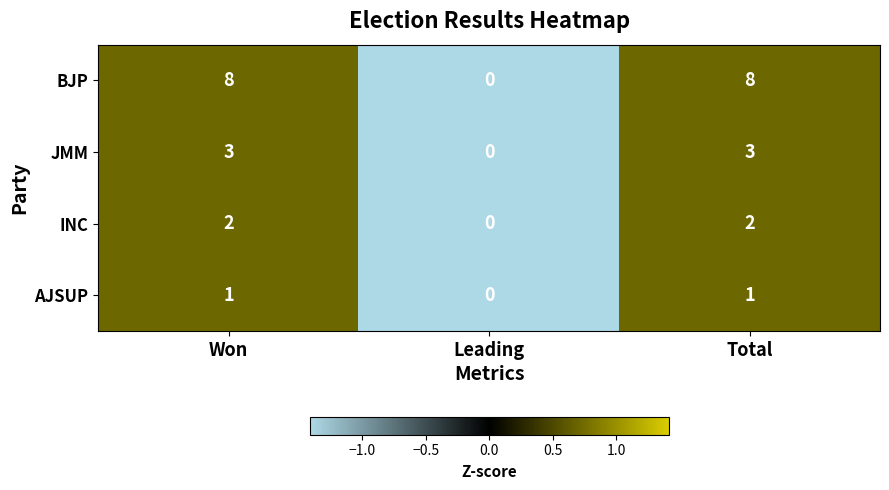

At Total, list the series in order from smallest to largest.

AJSUP, INC, JMM, BJP